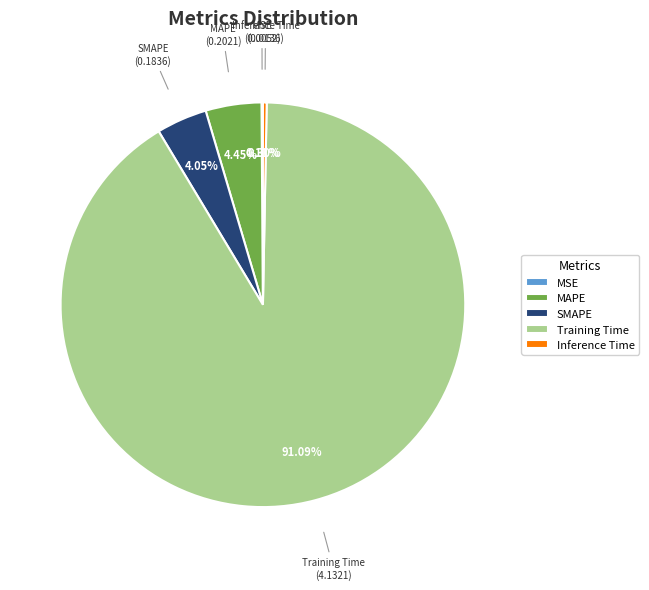

Do MAPE and Training Time together represent more than half of the pie?

Yes